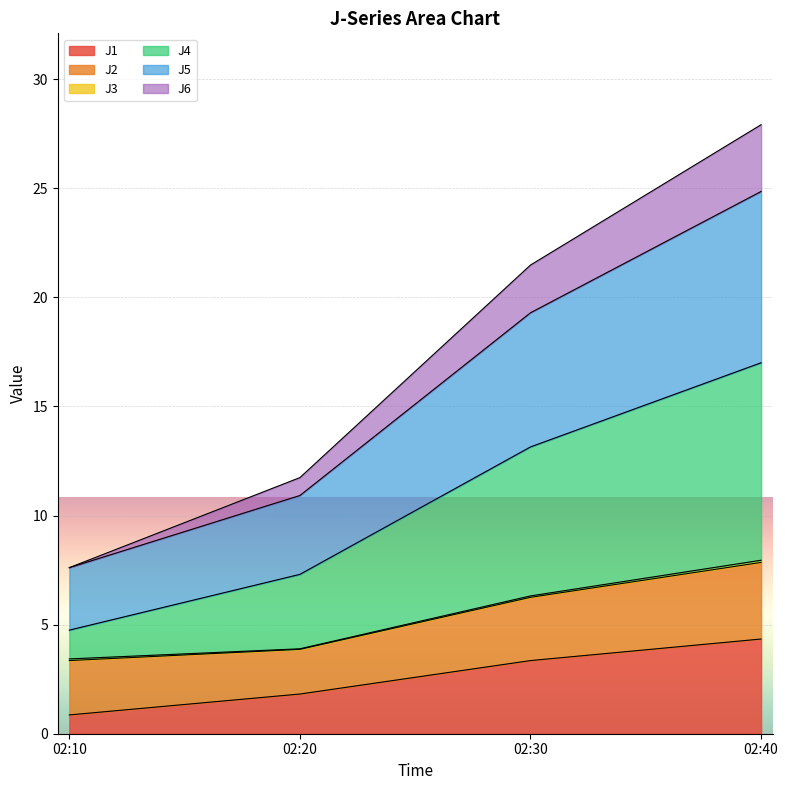

The J1 series shows 0.9 at 02:10. True or false?

True